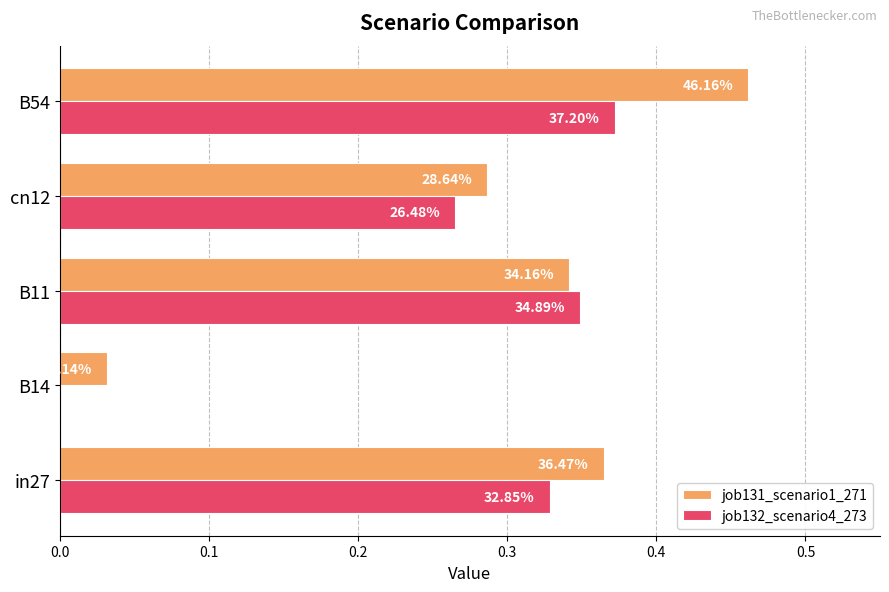

Rank the series by their maximum value, from lowest to highest.

job132_scenario4_273, job131_scenario1_271